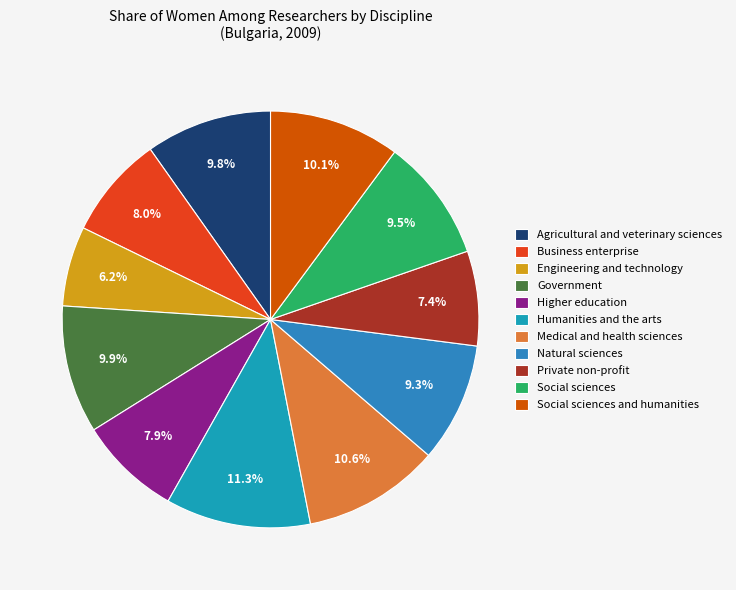

What is the largest slice in the pie chart?

Humanities and the arts